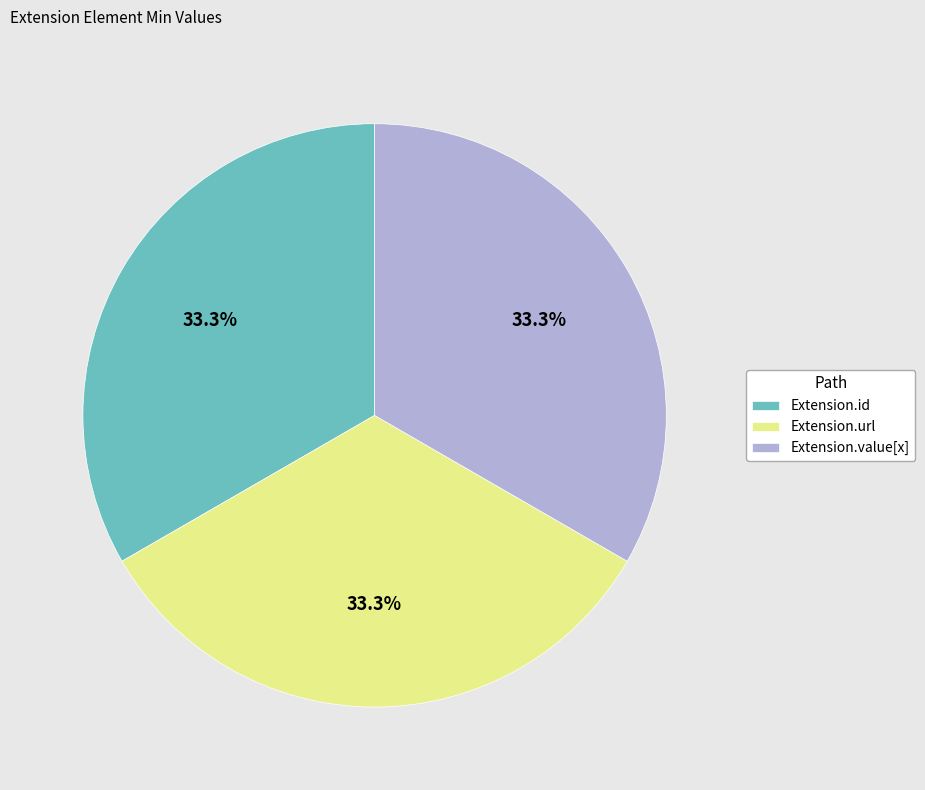

True or false: Extension.url accounts for 23% of the total.

False